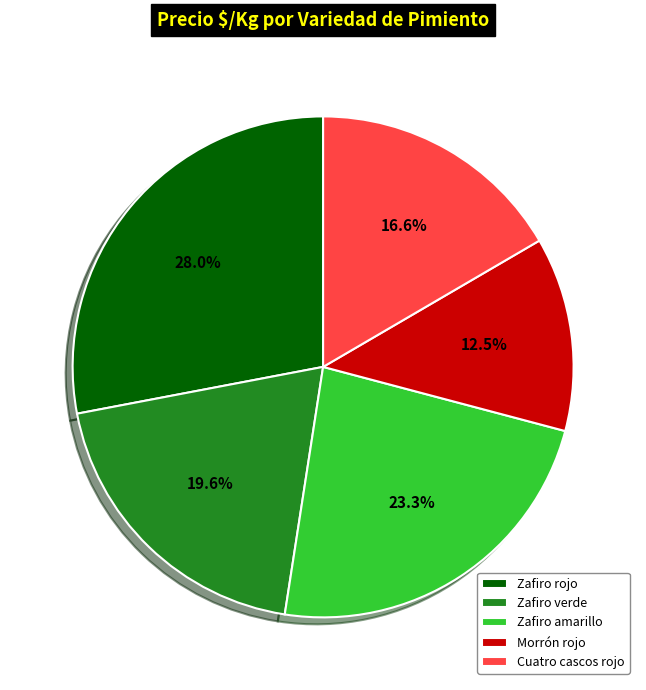

How many segments does this pie chart have?

5